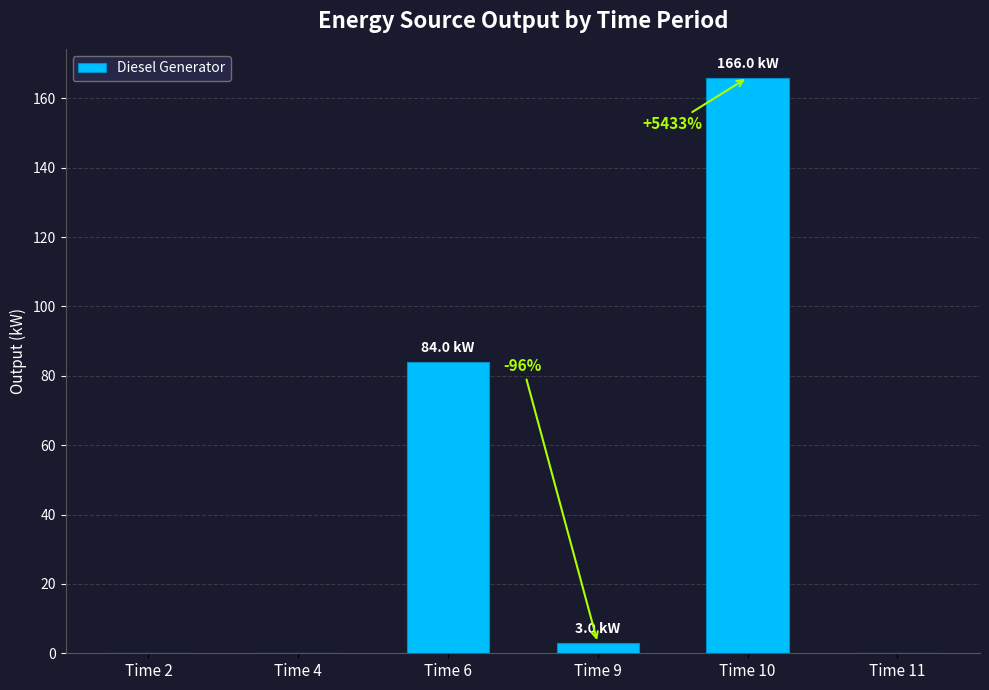

Does the chart contain stacked bars?

No